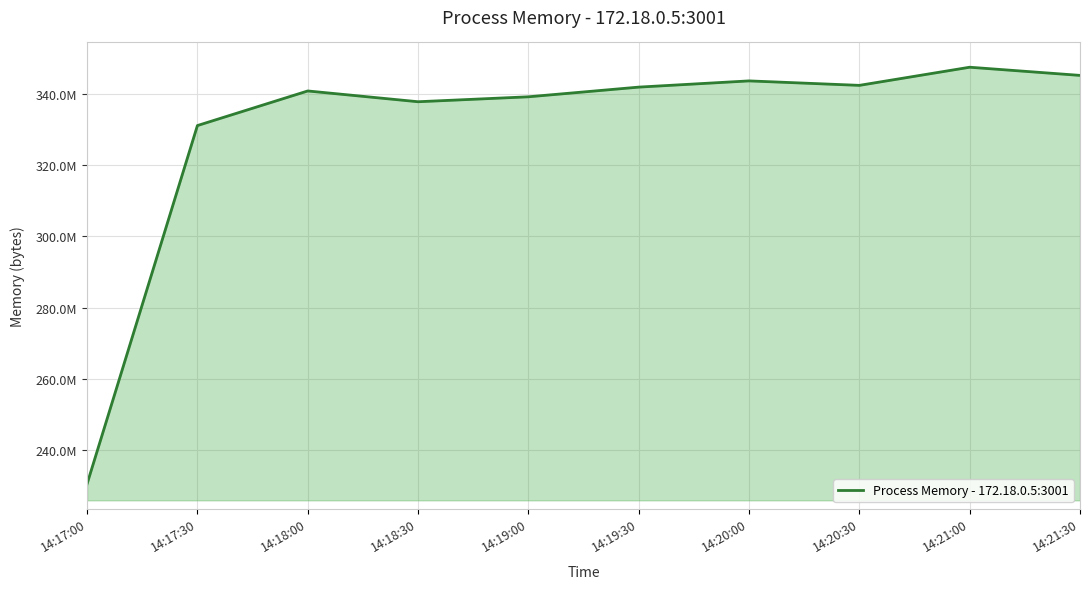

Where is the first local minimum?

14:18:30